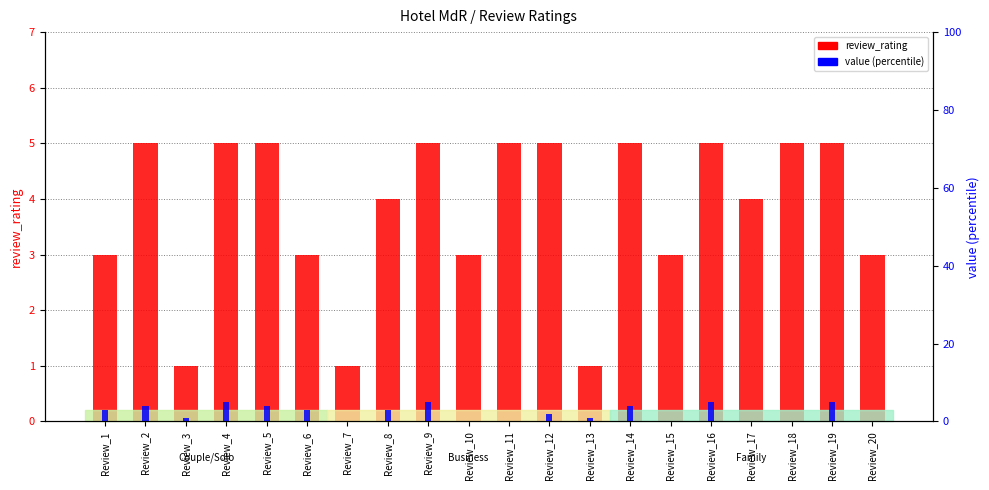

What is the sum of all review_rating values?

76